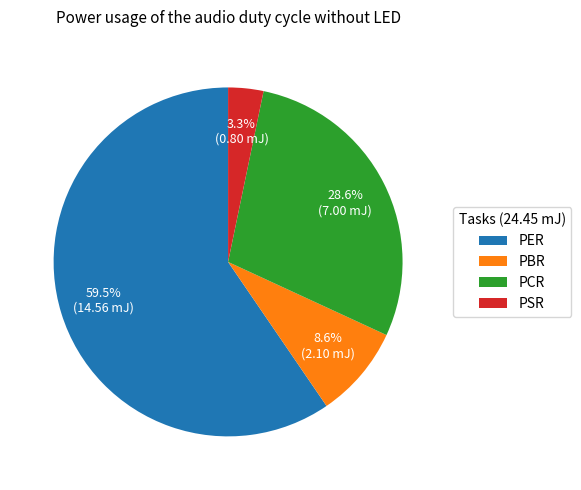

To the nearest percent, what is the difference between the PBR and PER slice percentages?

51%